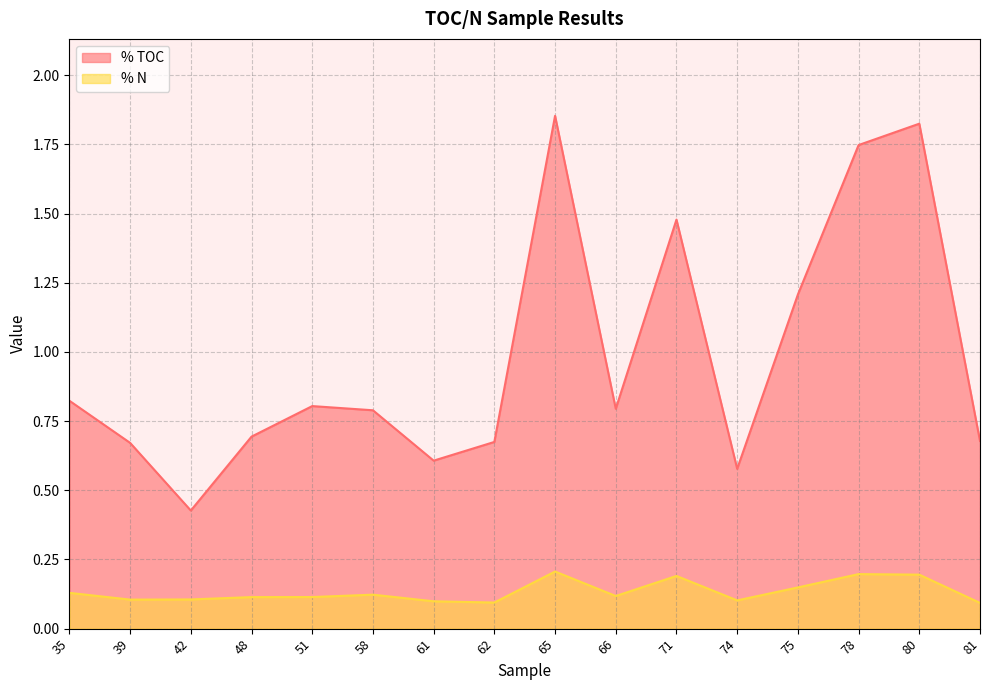

True or false: % TOC has a value of 0.7 at 81.

True